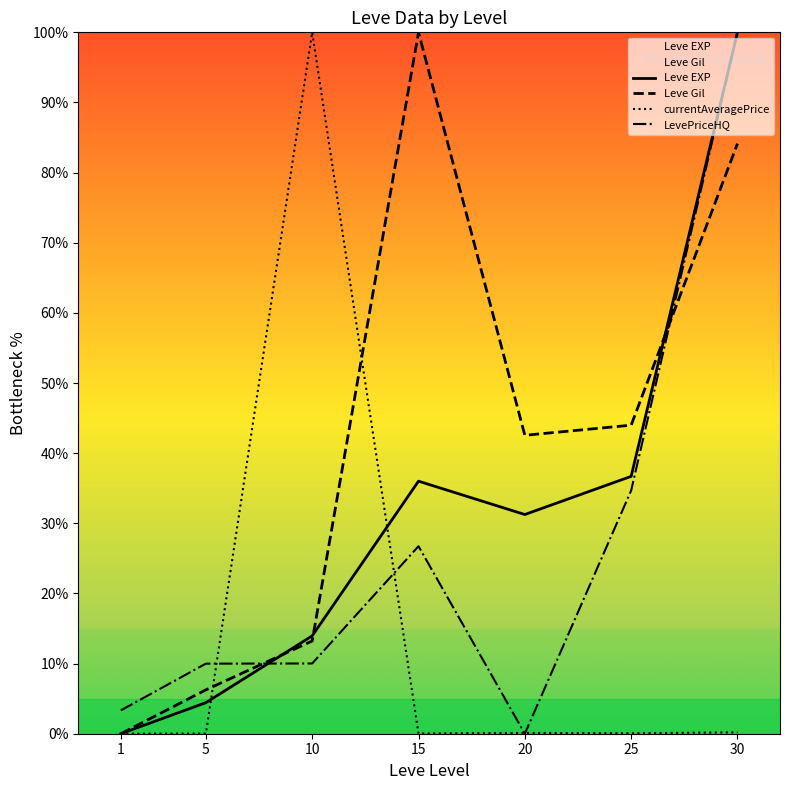

At how many categories does at least one series exceed 4?

6